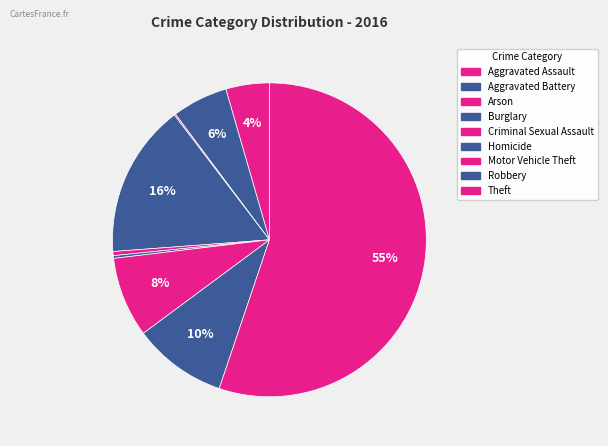

The Motor Vehicle Theft slice represents 8% of the pie. True or false?

True